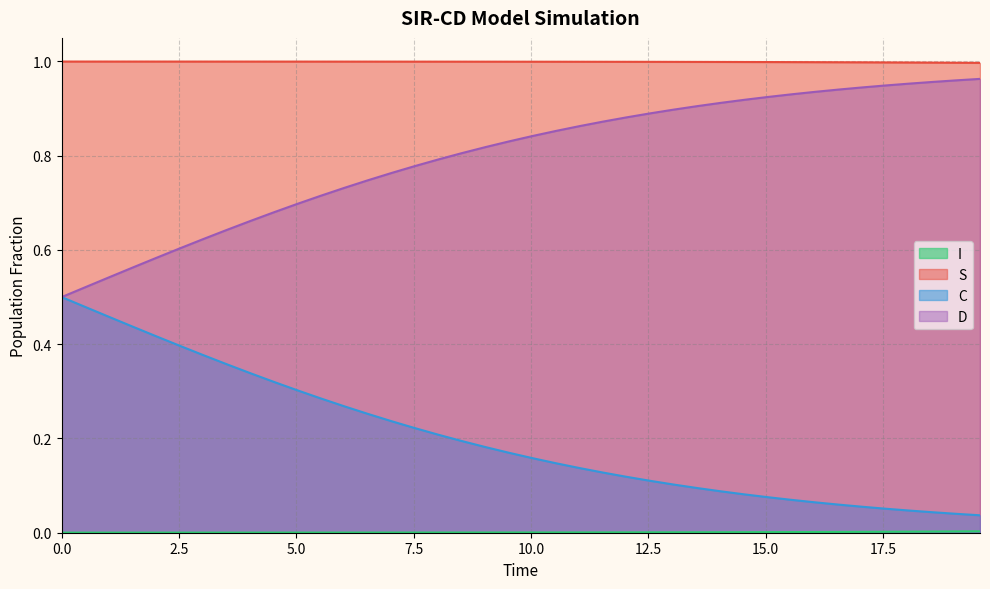

True or false: D and S cross at least once.

False